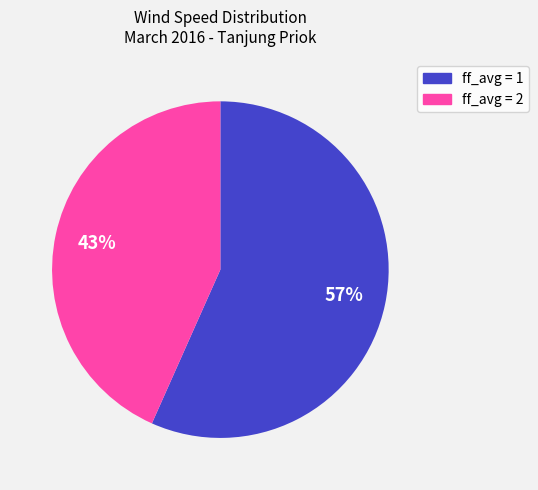

Combined, do ff_avg = 2 and ff_avg = 1 account for over 50%?

Yes